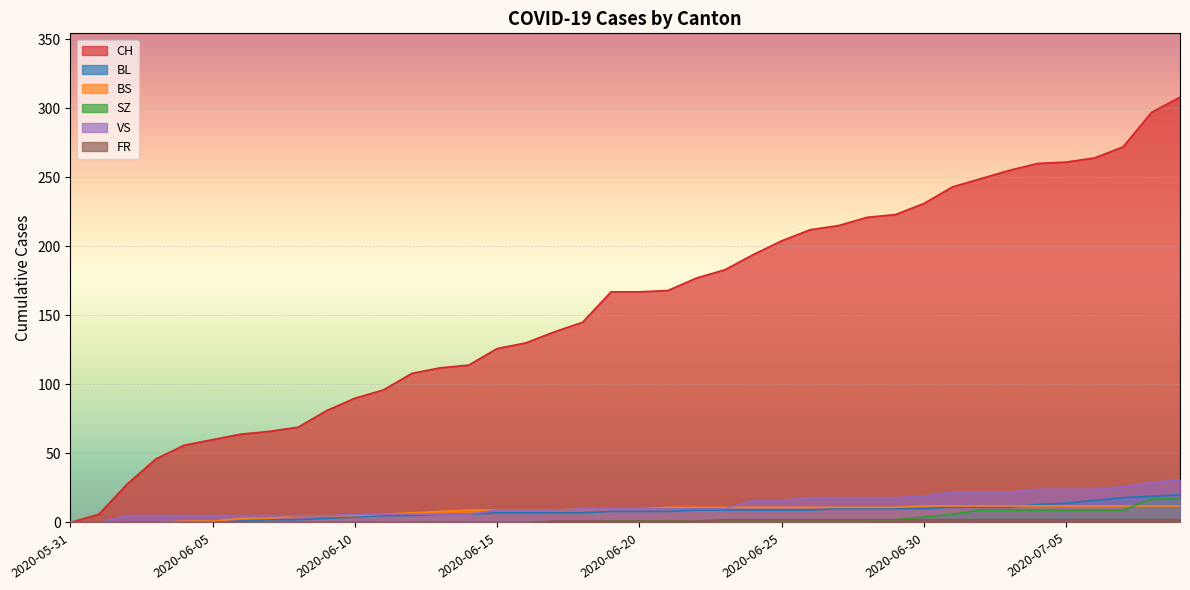

At which category is the sum across all series the highest?

2020-07-09